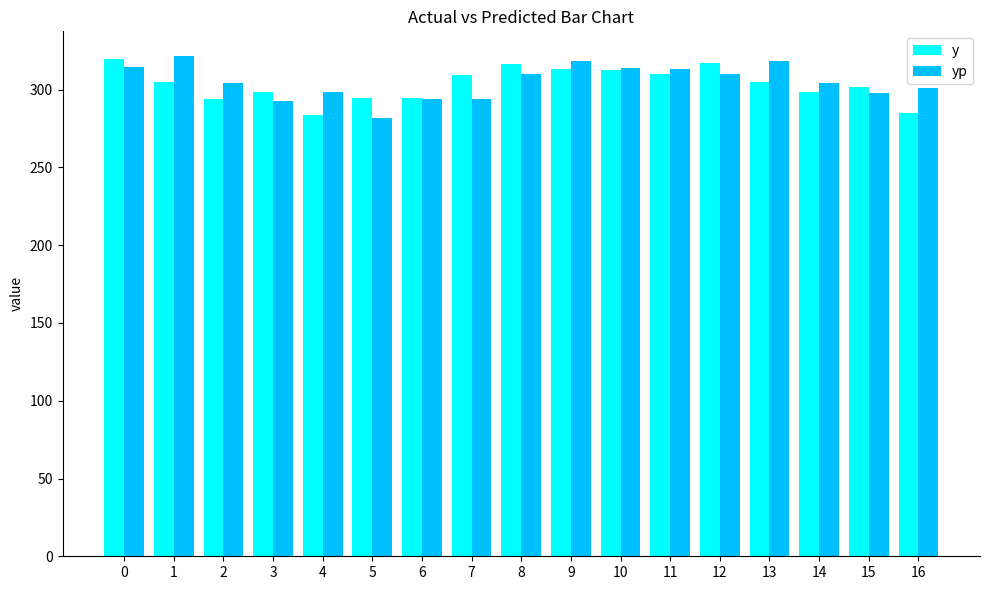

What is the total value across all series at 8?

627.0